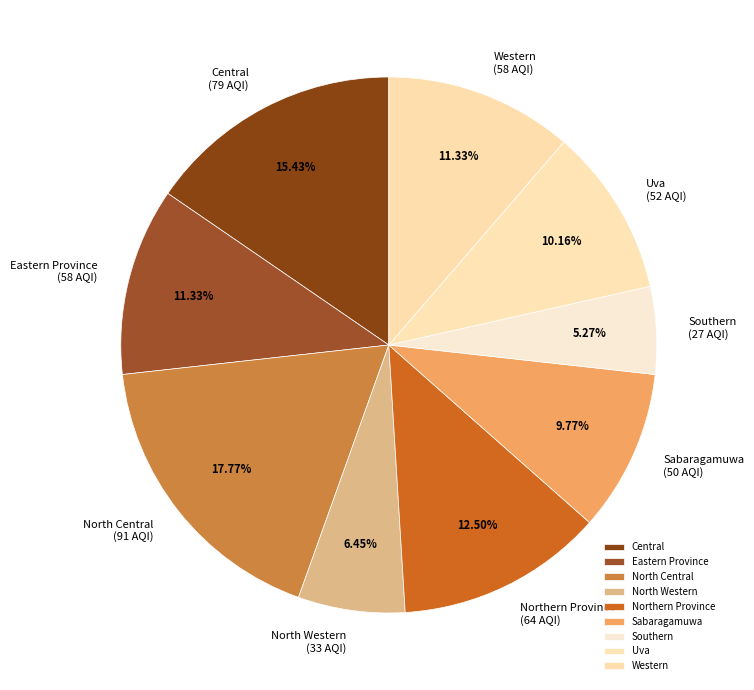

To the nearest percent, what is the difference between the Northern Province and Western slice percentages?

1%